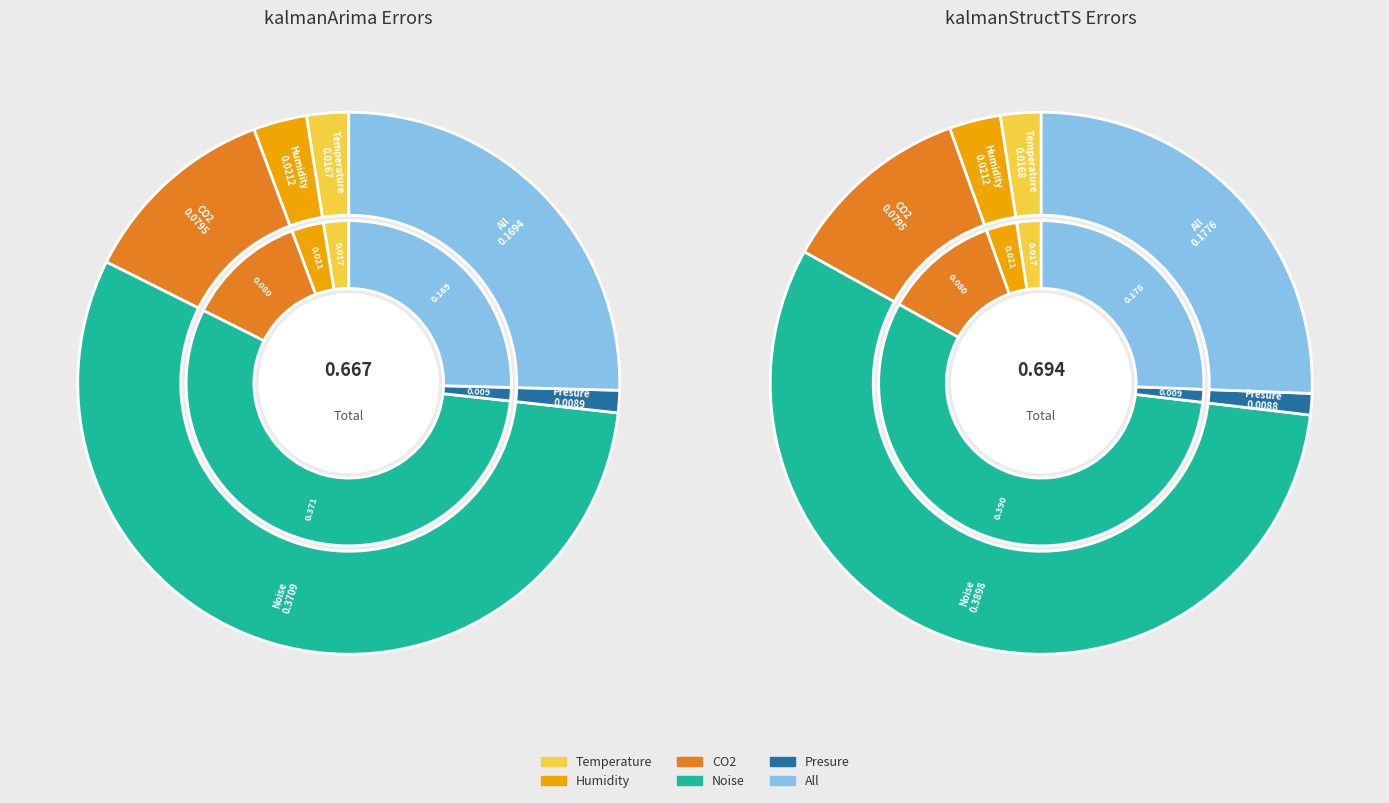

How many segments does this pie chart have?

6